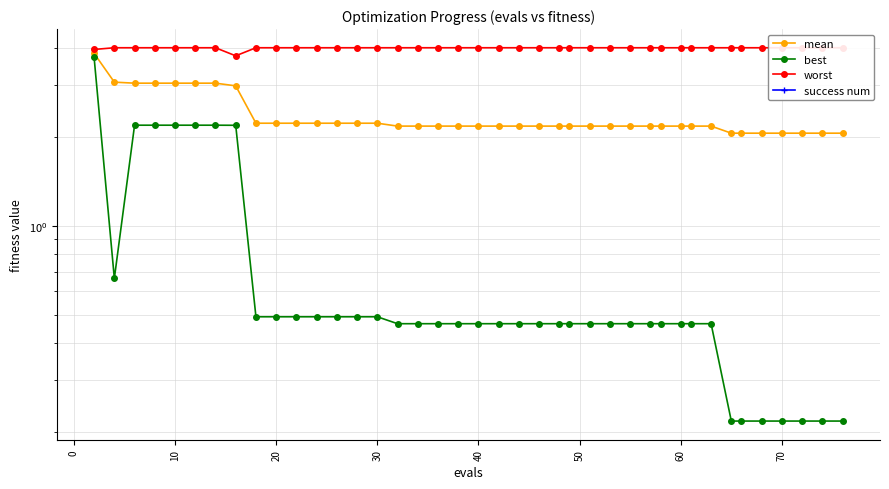

Rank the series by their maximum value, from lowest to highest.

success num, best, mean, worst